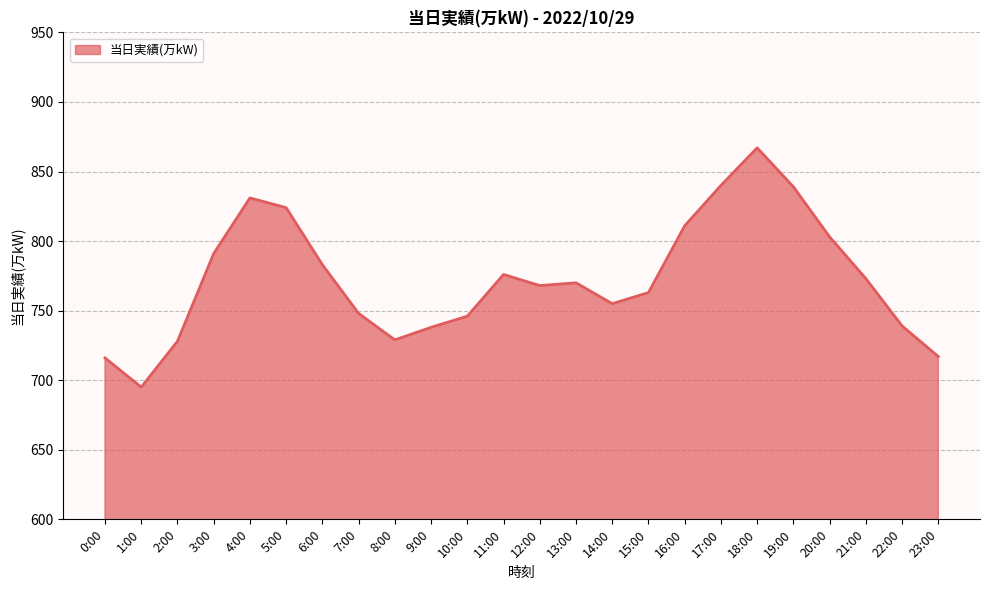

Read the value at 19:00.

839